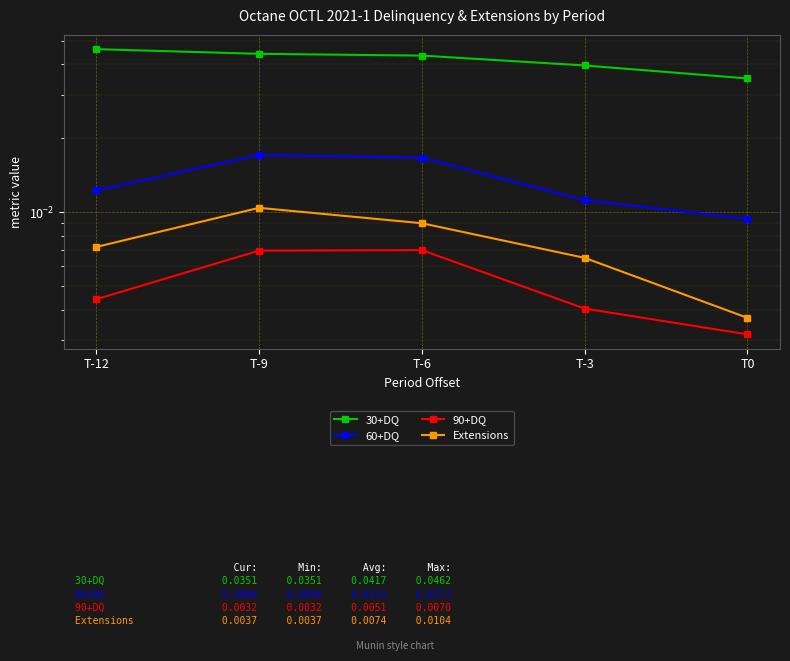

How many lines are shown in the chart?

4